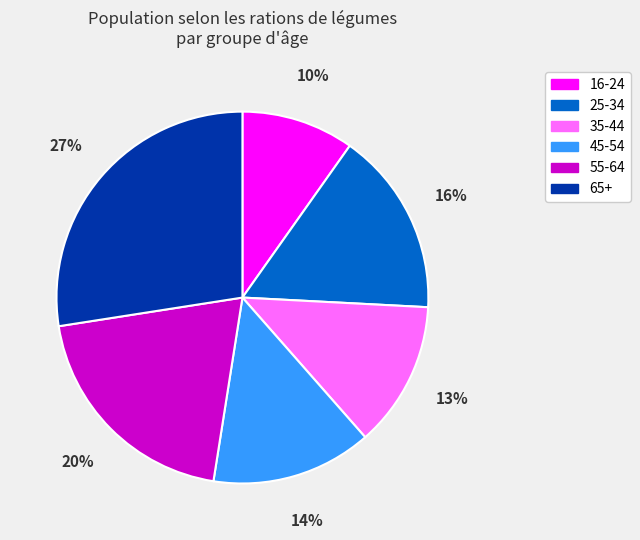

To the nearest percent, what is the average slice percentage?

17%